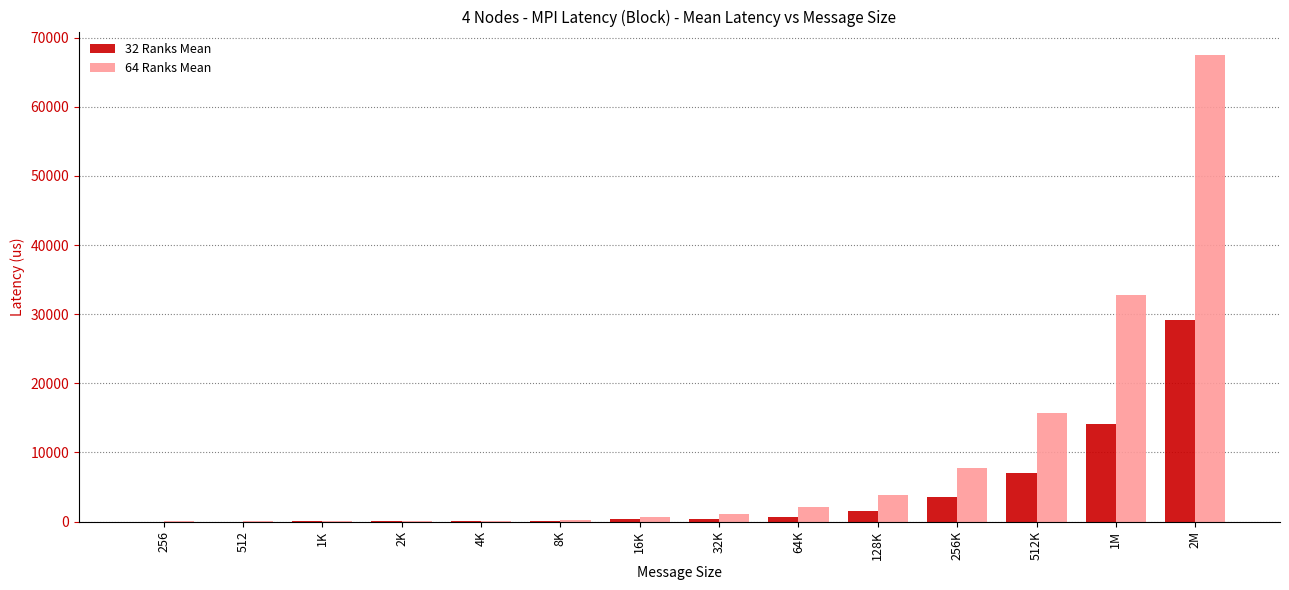

Is it true that 32 Ranks Mean equals 50.3 at 4K?

True